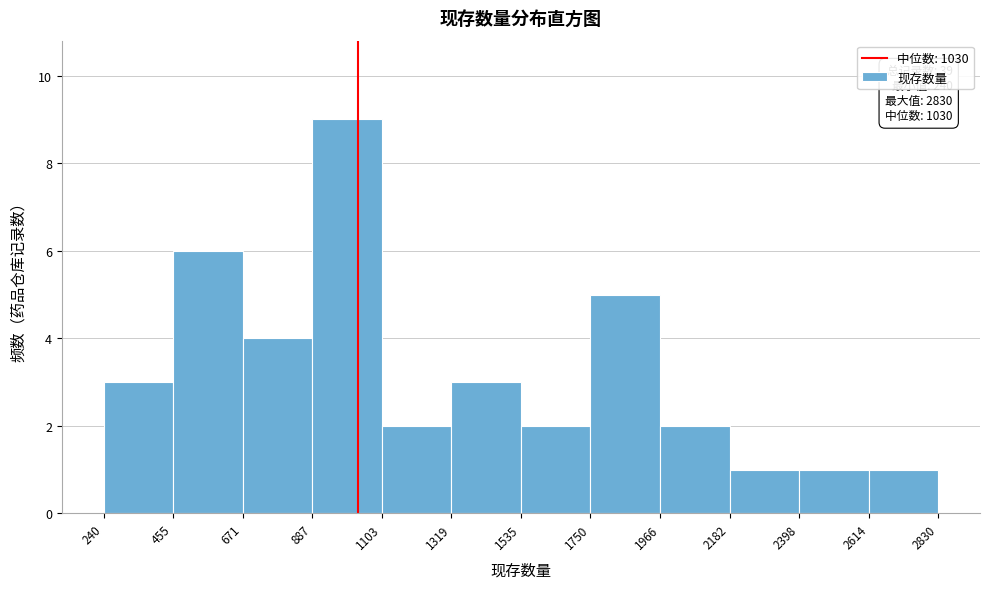

Which range on the x-axis has the tallest bar?

887 to 1103